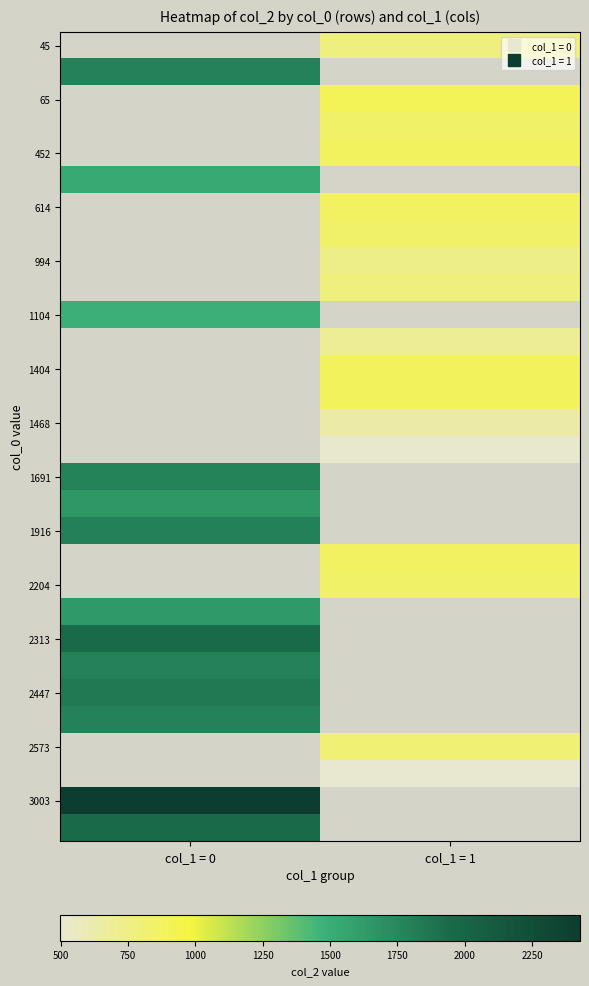

The value of 2313 at col_1 = 0 is 1952.0. True or false?

True